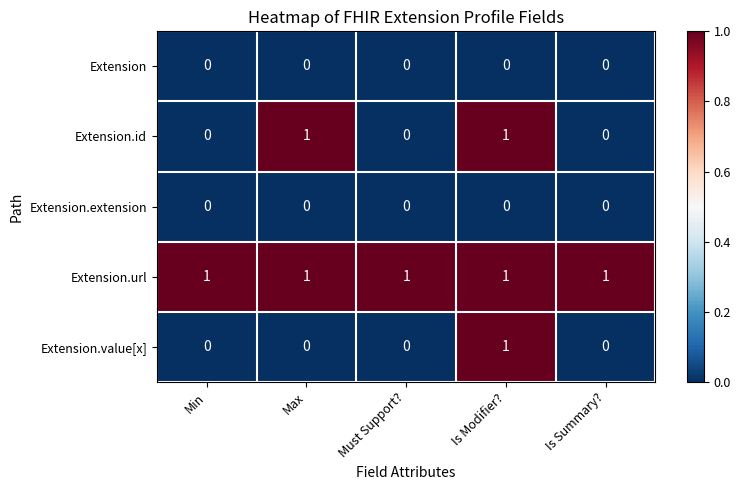

What is the maximum value shown in the chart?

1